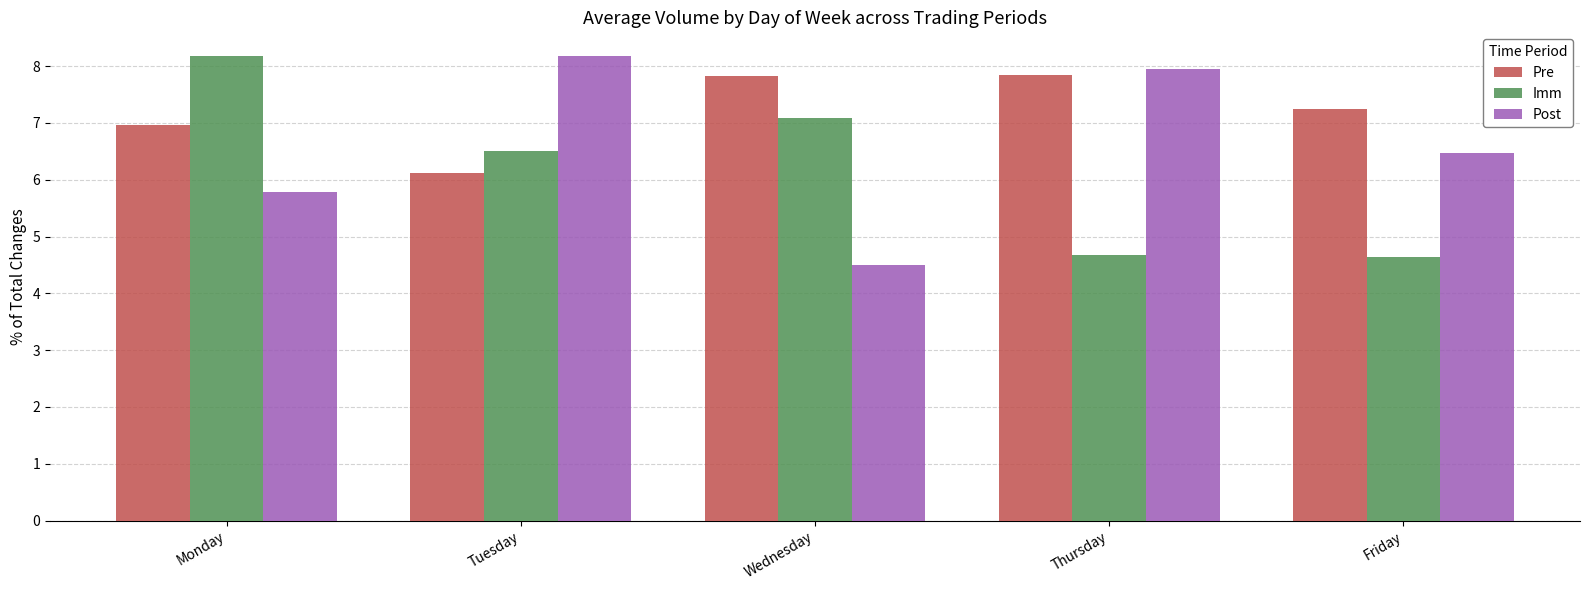

Which series has the widest spread of values?

Post